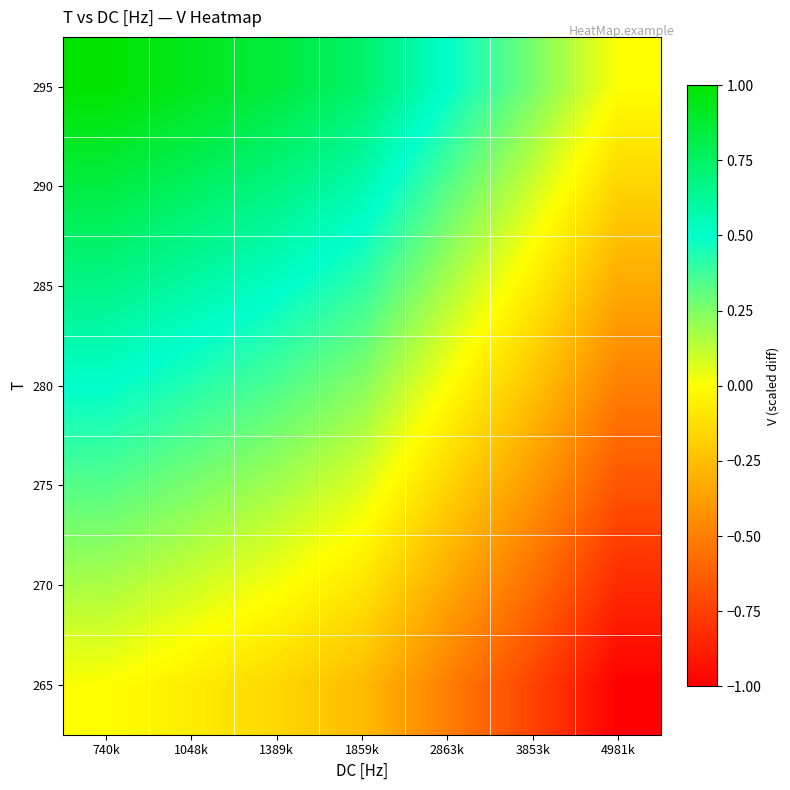

At how many categories does at least one series exceed 0?

6